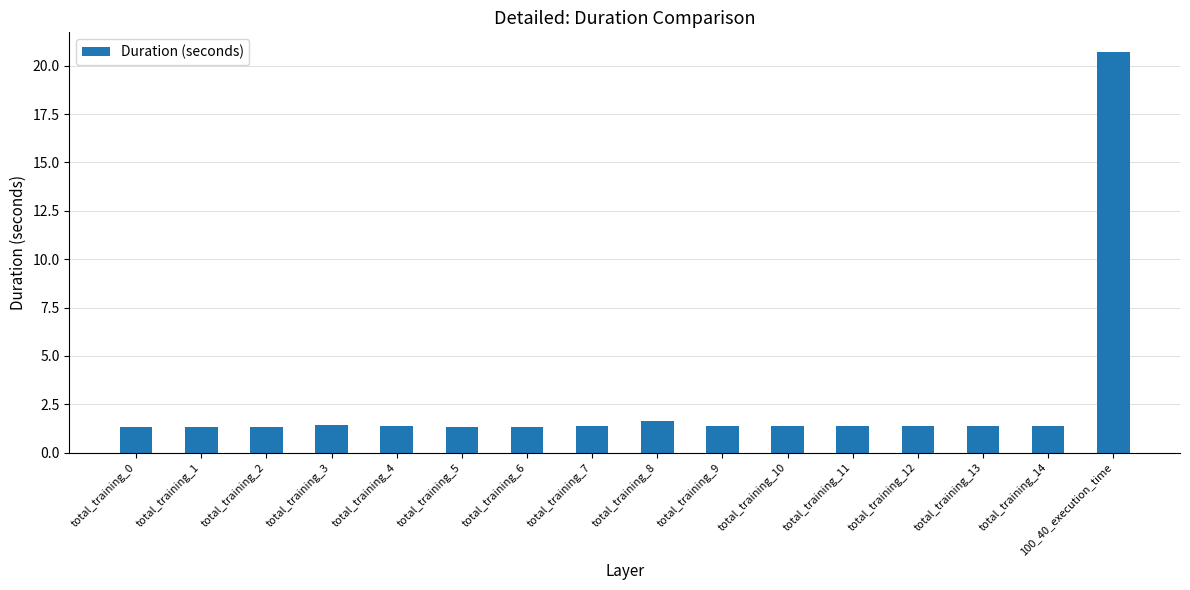

True or false: the data shows 0.3 at total_training_1.

False